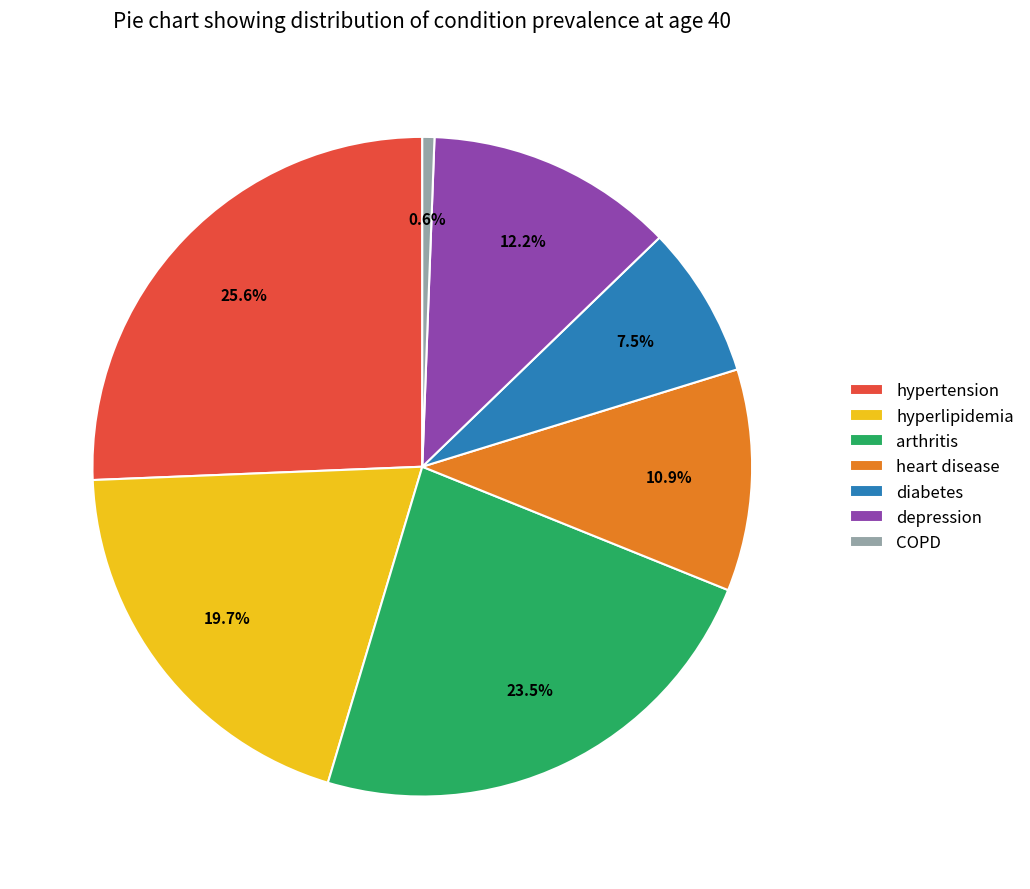

Is the sum of arthritis and heart disease greater than half?

No